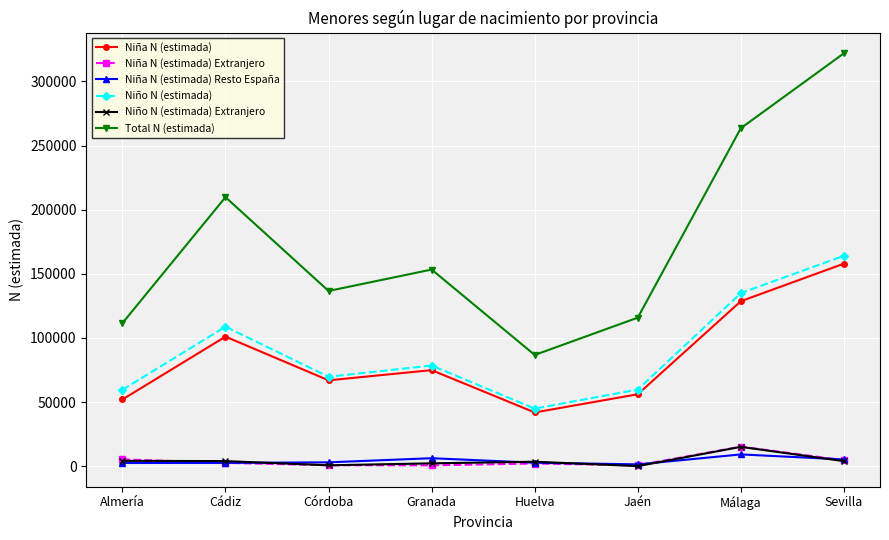

The value of Niño N (estimada) at Málaga is 134929. True or false?

True